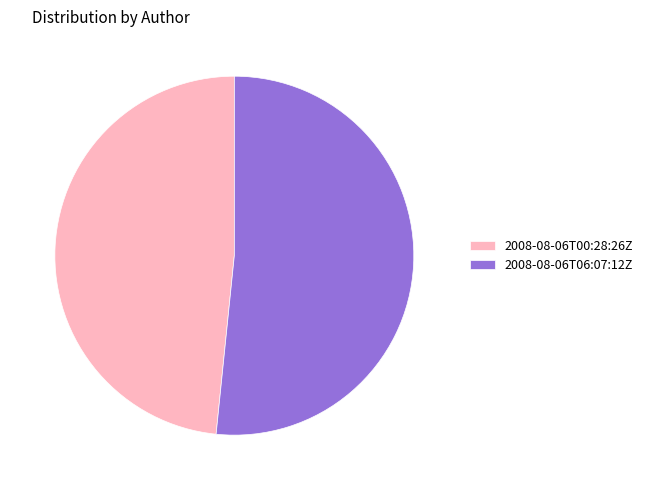

Do 2008-08-06T06:07:12Z and 2008-08-06T00:28:26Z together represent more than half of the pie?

Yes